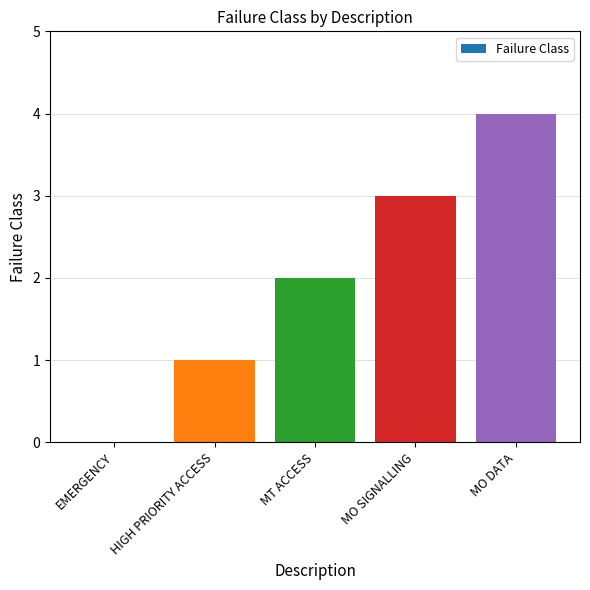

What is the change in value from MT ACCESS to MO SIGNALLING?

+1